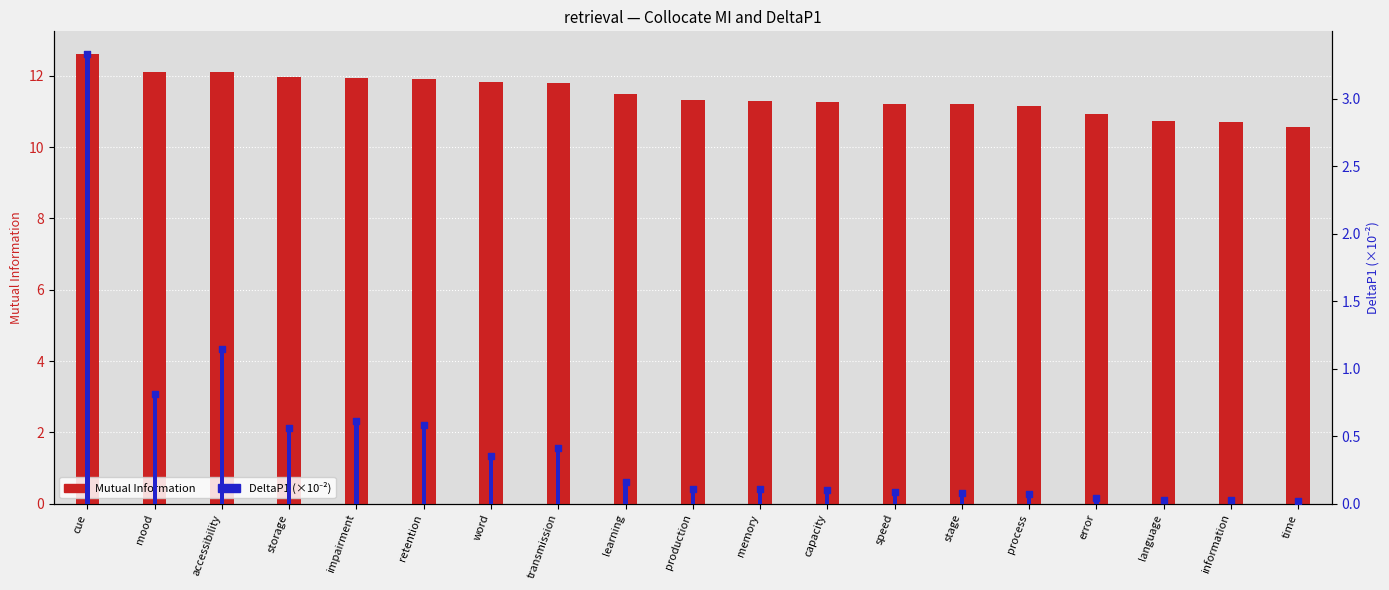

Is the value of MutualInfo at information greater than the value of DeltaP1 (×10⁻²) at error?

Yes